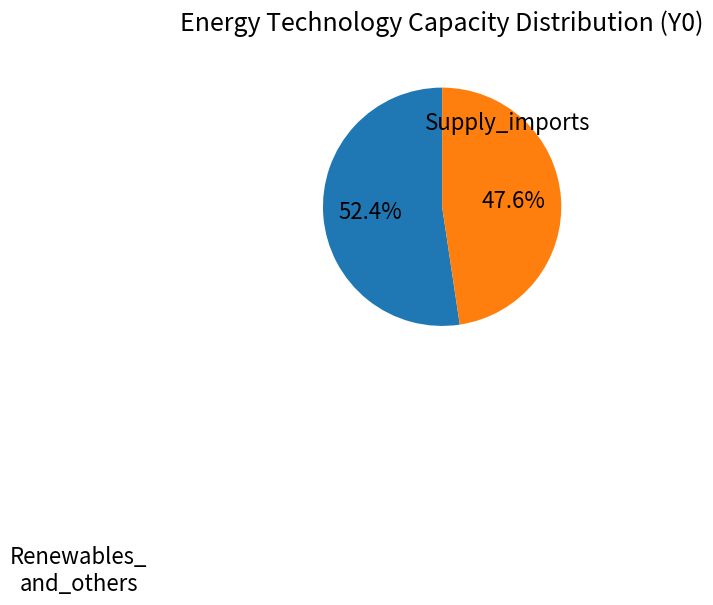

How many slices are in this pie chart?

2